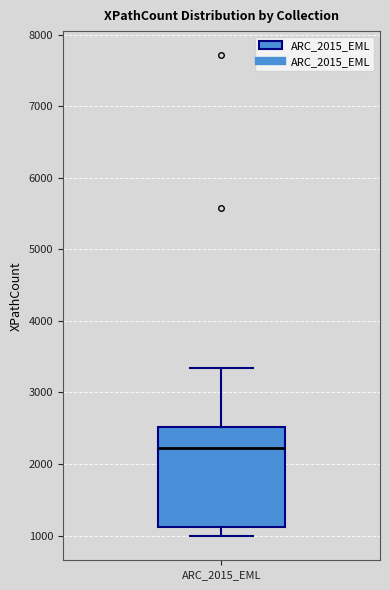

Read this box plot against the y-axis: the position of the median line, the range covered by the box, and the ends of both whiskers. The values are not printed on the chart, so give them approximately, as read against the axis.

median 2200, box 1100 to 2500, whiskers 1000 to 3300